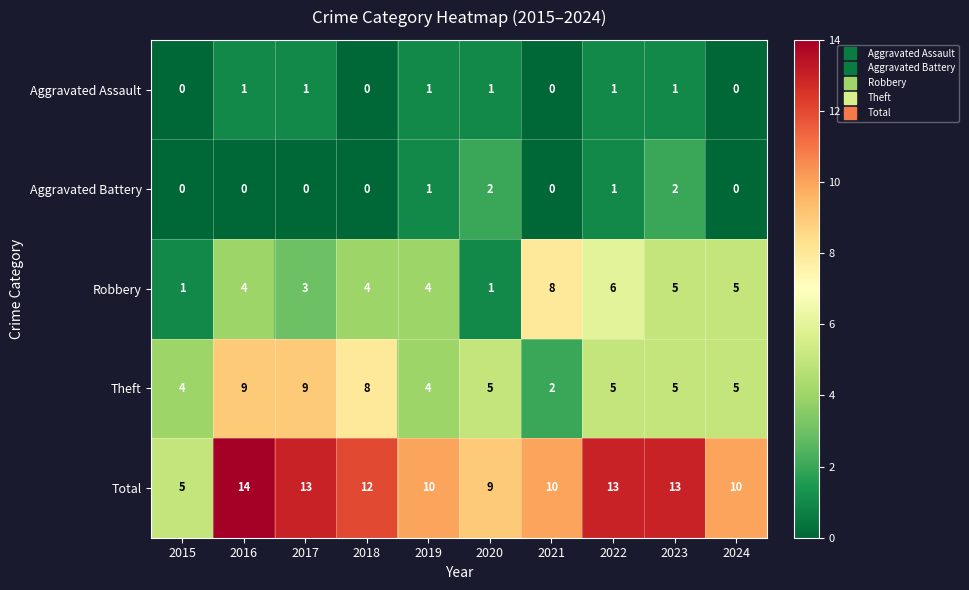

Which series has the widest spread of values?

Total